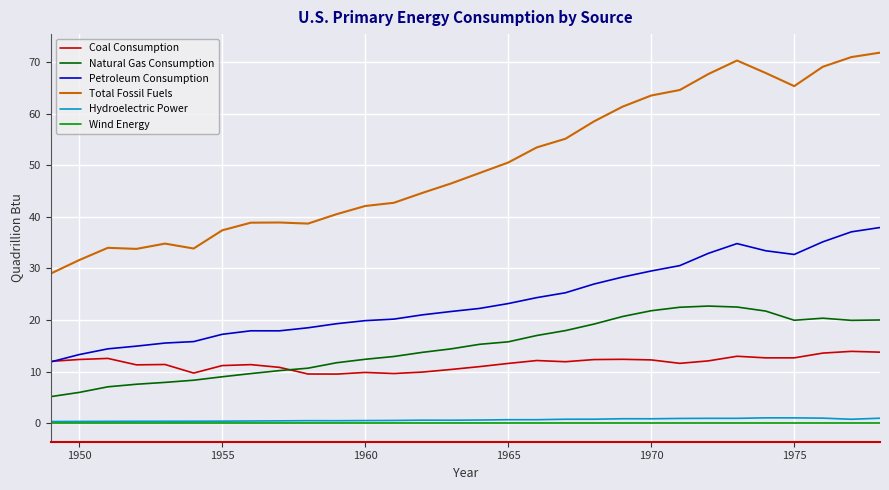

What is the minimum value for Natural Gas Consumption?

5.1